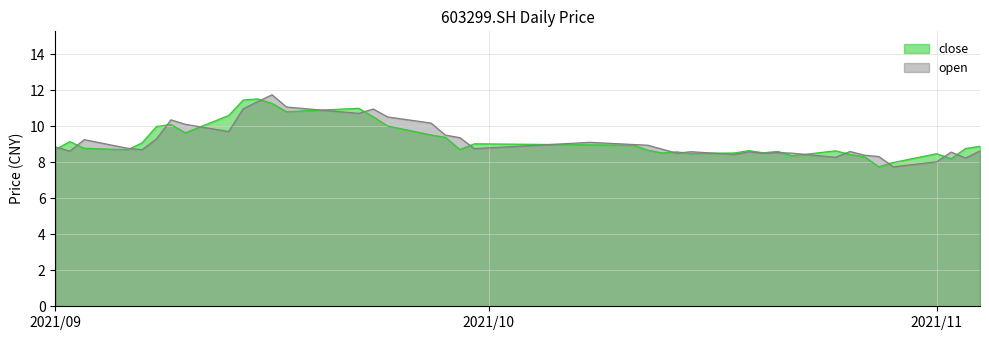

What is the difference between the close values at 2021/09/03 and 2021/09/15?

2.7